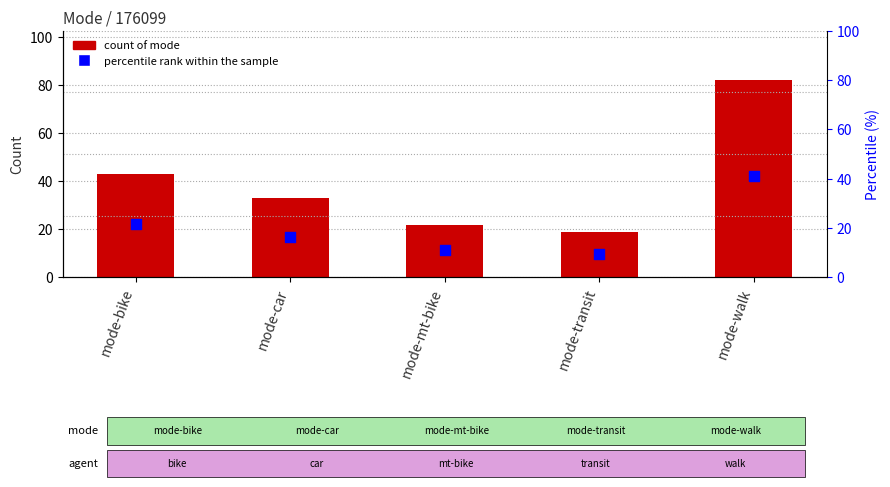

Is the value of percentile rank within the sample at mode-bike greater than the value of Count of User5 at mode-walk?

No